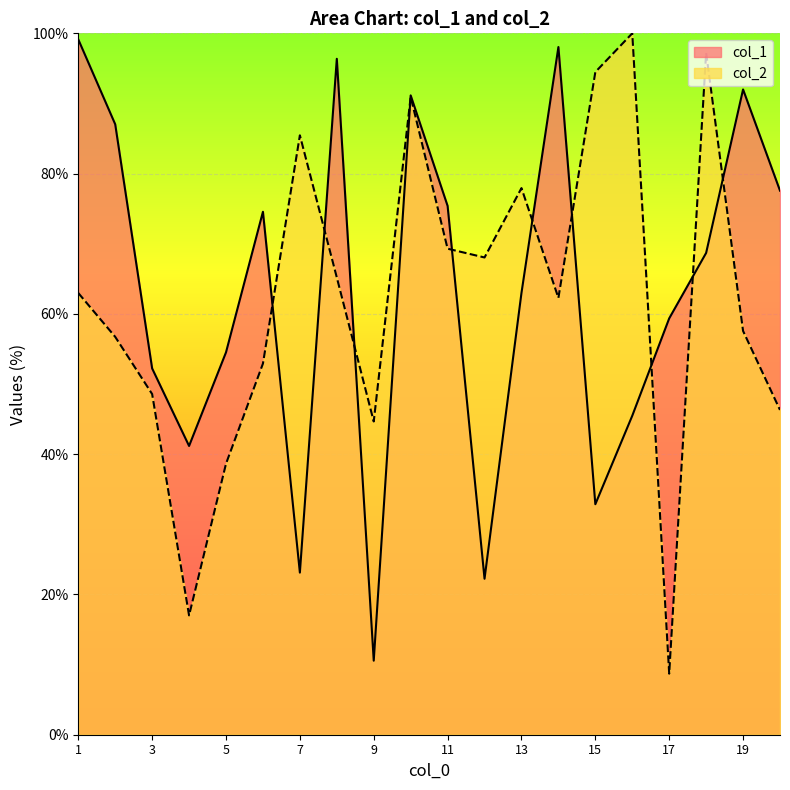

Rank the categories by col_1 value from lowest to highest.

9, 12, 7, 15, 4, 16, 3, 5, 17, 13, 18, 6, 11, 20, 2, 10, 19, 8, 14, 1